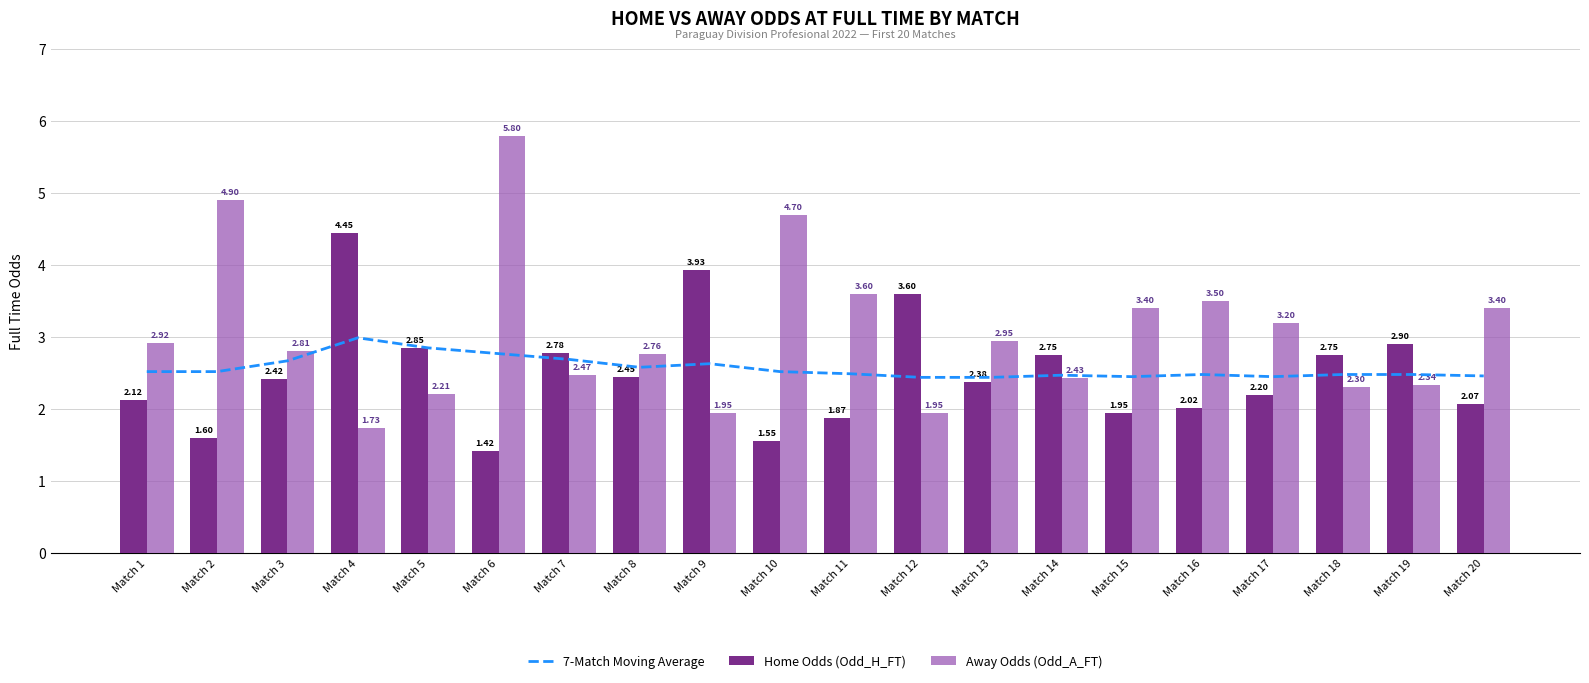

Where is 7-Match Moving Average nearest to the value 2?

Match 12